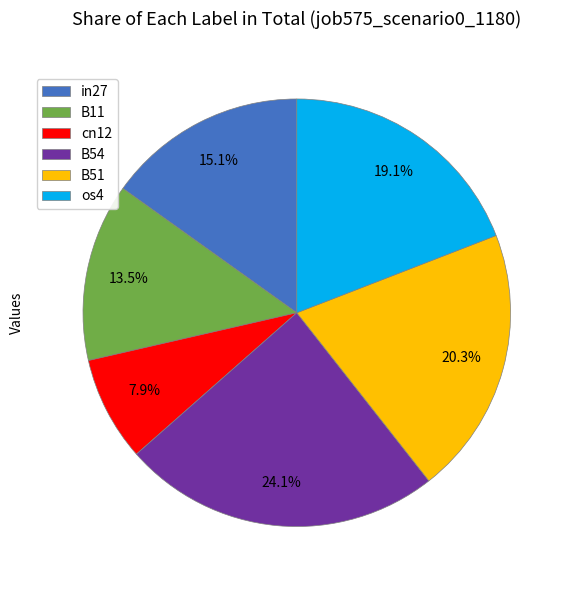

Which category has the biggest portion of the pie?

B54